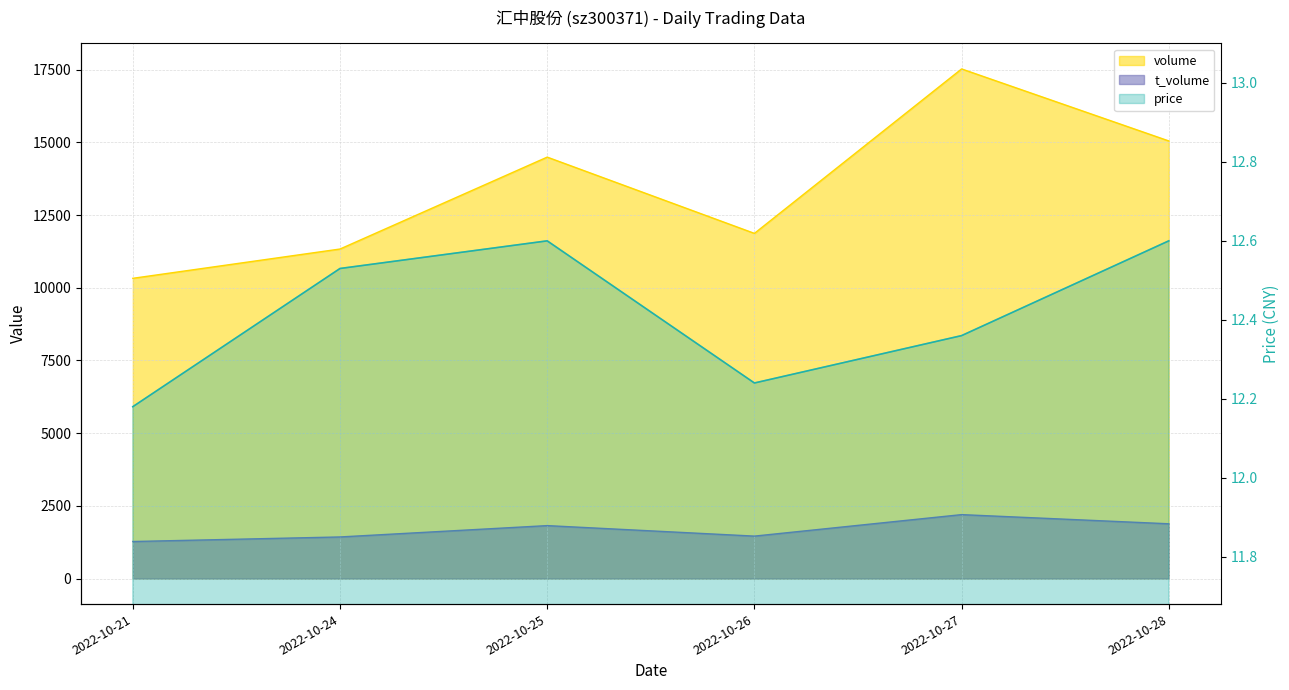

In volume, how many points are lower than both neighbors (excluding endpoints)?

1